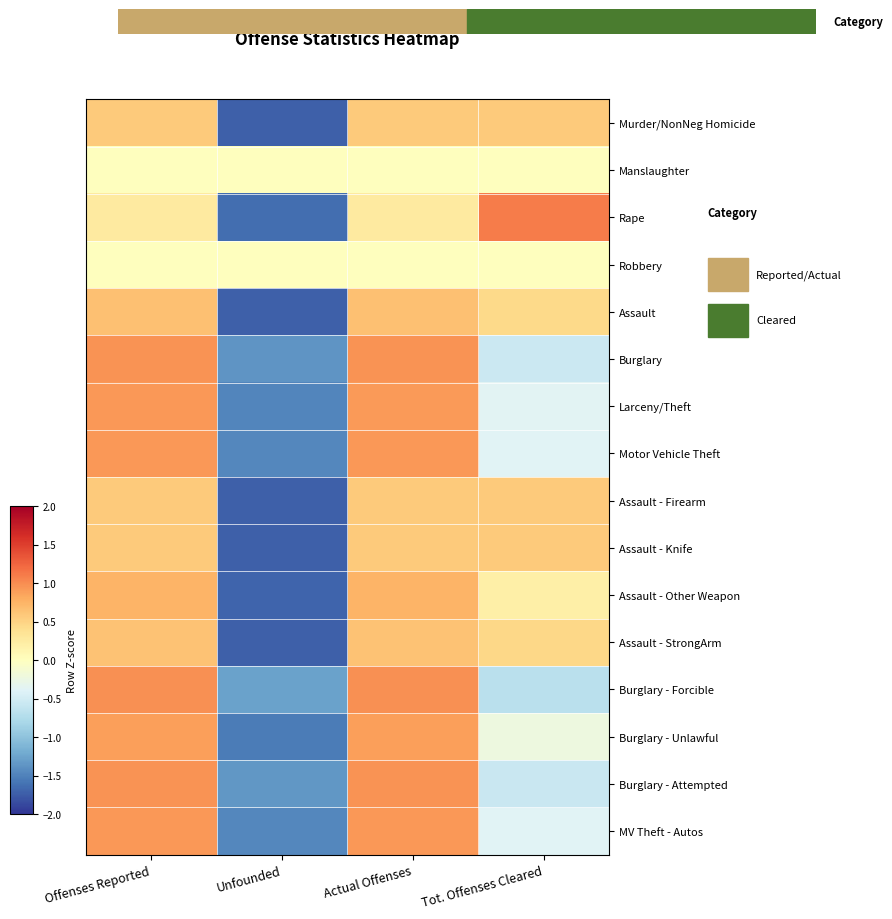

At how many categories does at least one series exceed 0?

3